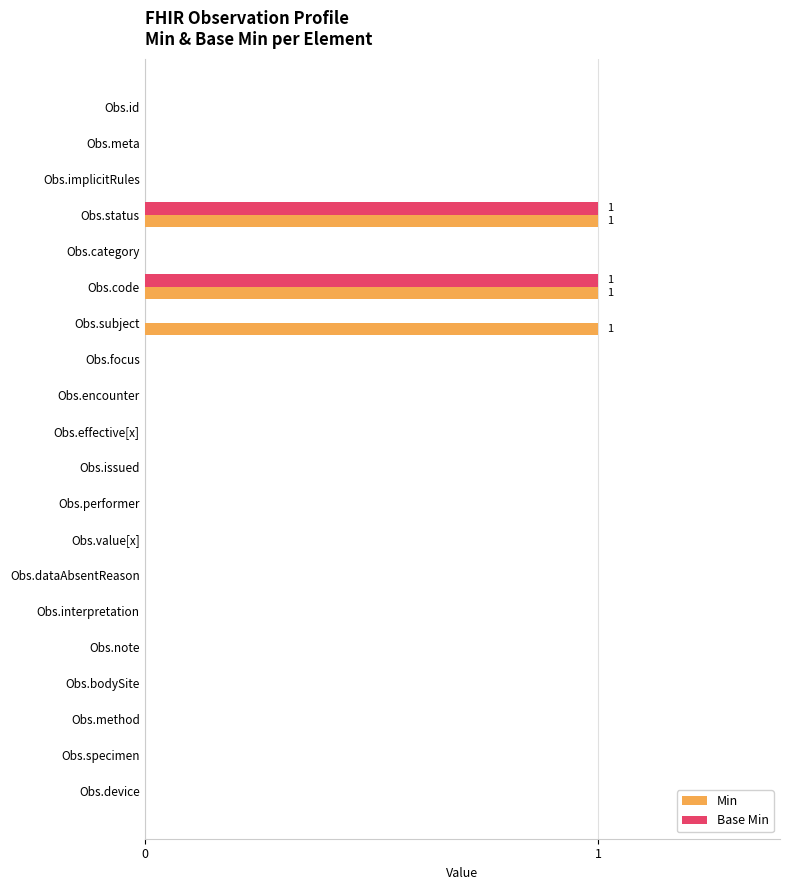

How many Min values are between 0 and 1?

20